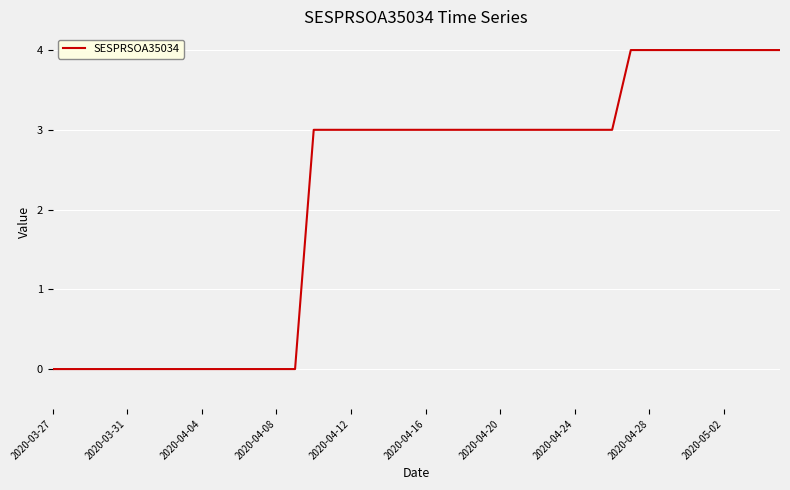

What is the difference between the maximum and minimum values?

4